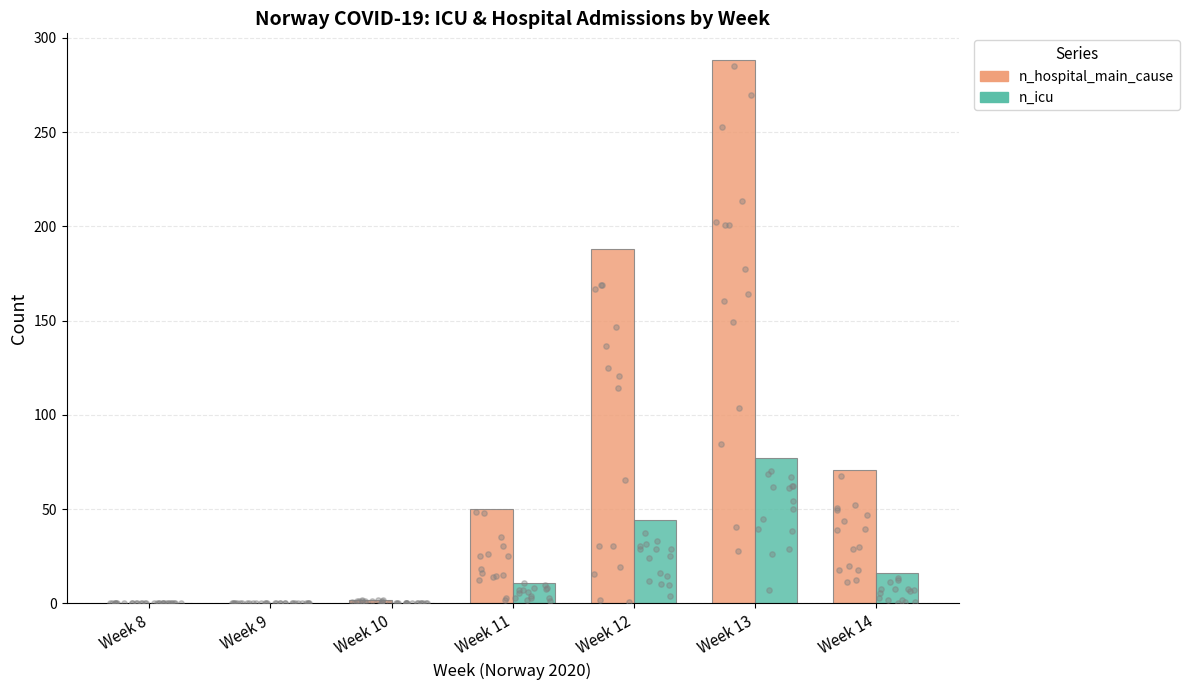

Is the value of n_hospital_main_cause at Week 14 greater than the value of n_icu at Week 8?

Yes